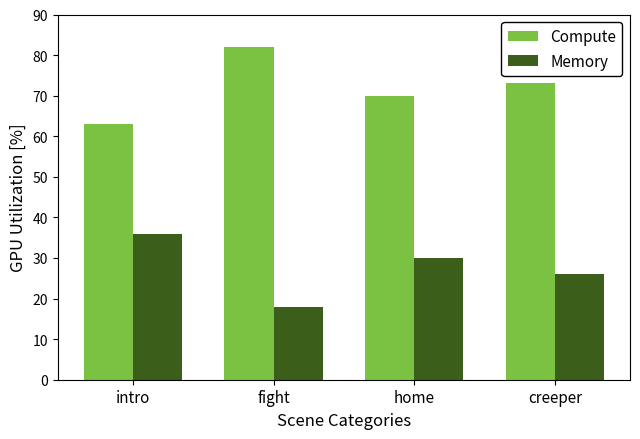

What is the smallest value displayed?

18